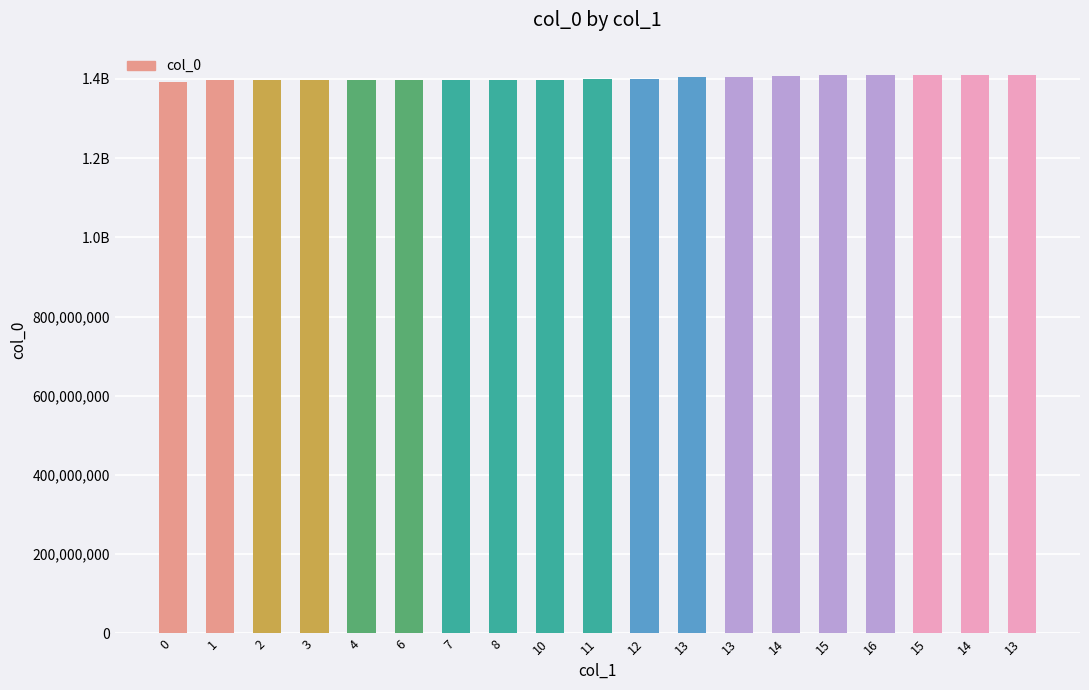

What is the value of the 6th bar from the left?

1396962287